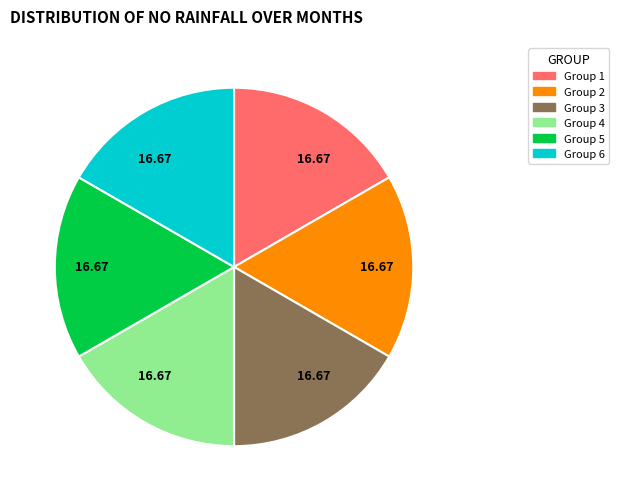

Combined, do Group 2 and Group 6 account for over 50%?

No